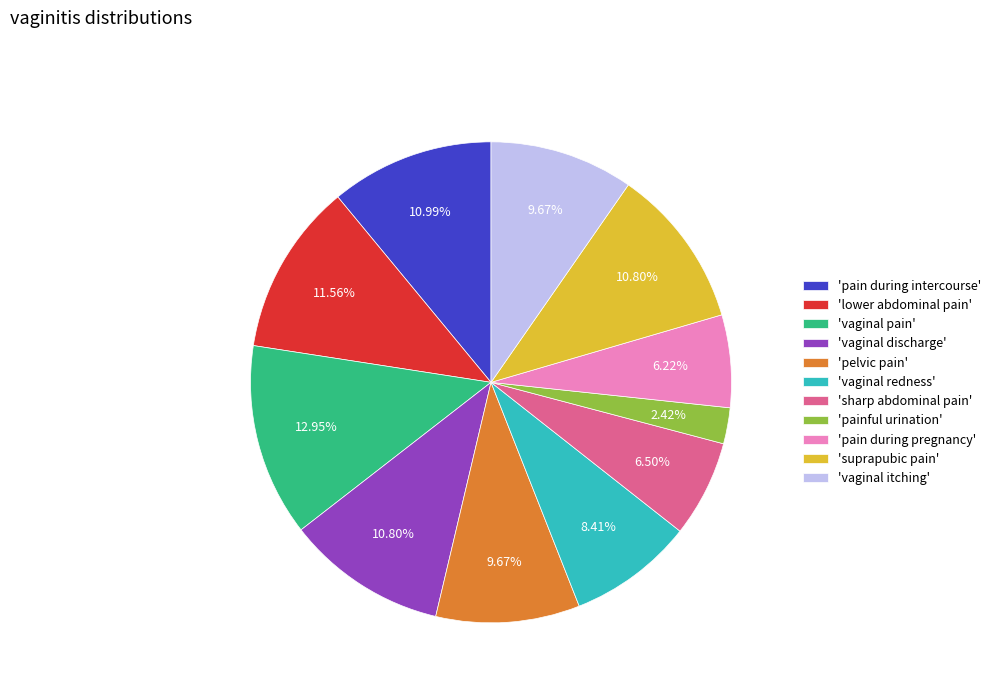

Between 'vaginal pain' and 'vaginal discharge', which is larger?

'vaginal pain'